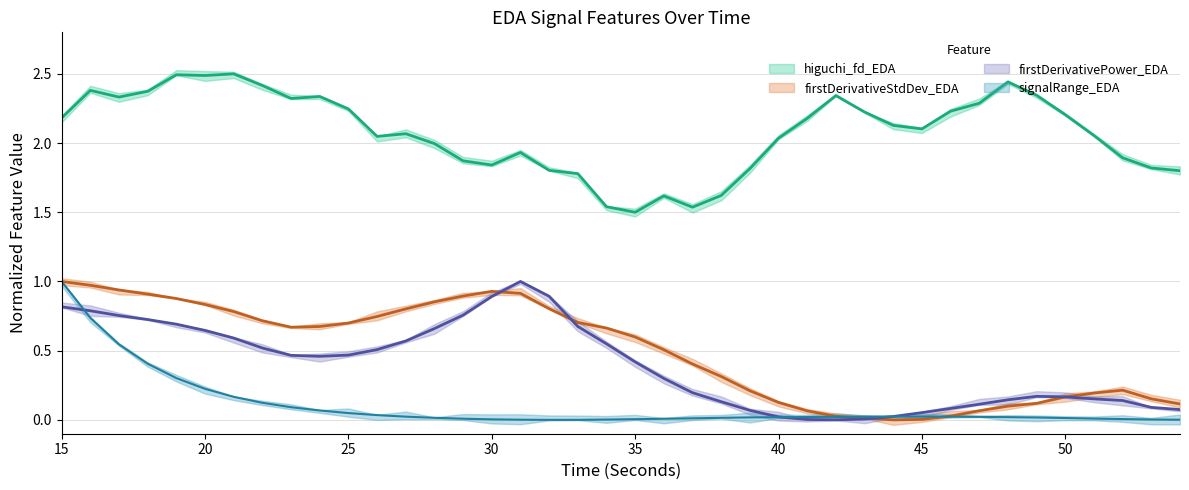

True or false: firstDerivativePower_EDA and signalRange_EDA cross at least once.

True